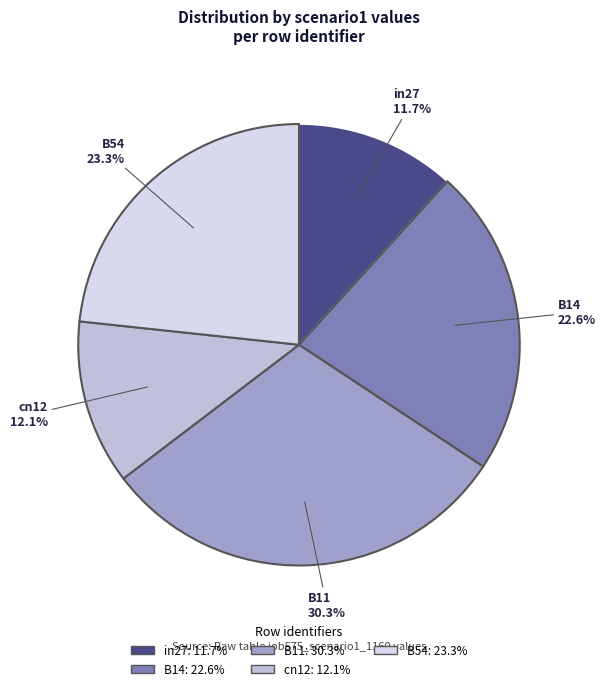

To the nearest percent, what portion does B54 represent?

23%